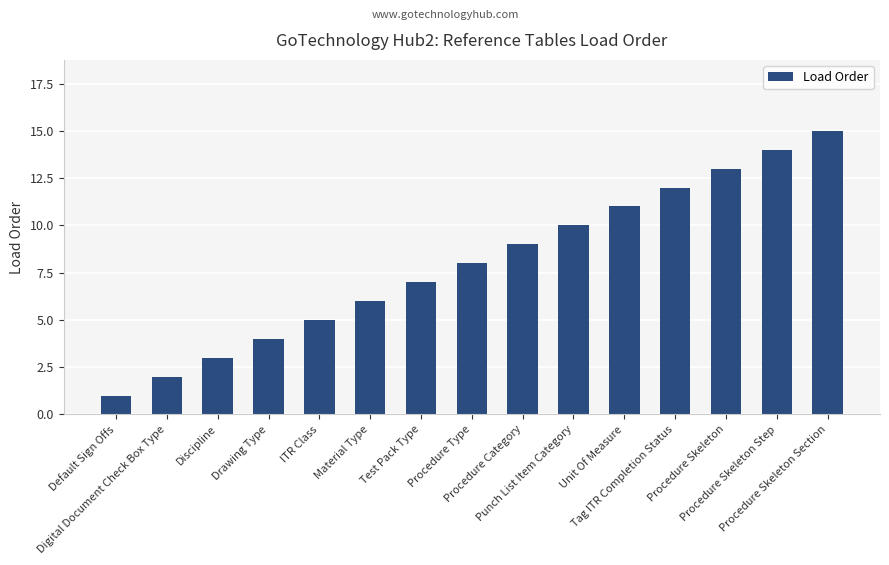

Reading right to left, list all the values displayed in this chart.

Procedure Skeleton Section=15	Procedure Skeleton Step=14	Procedure Skeleton=13	Tag ITR Completion Status=12	Unit Of Measure=11	Punch List Item Category=10	Procedure Category=9	Procedure Type=8	Test Pack Type=7	Material Type=6	ITR Class=5	Drawing Type=4	Discipline=3	Digital Document Check Box Type=2	Default Sign Offs=1